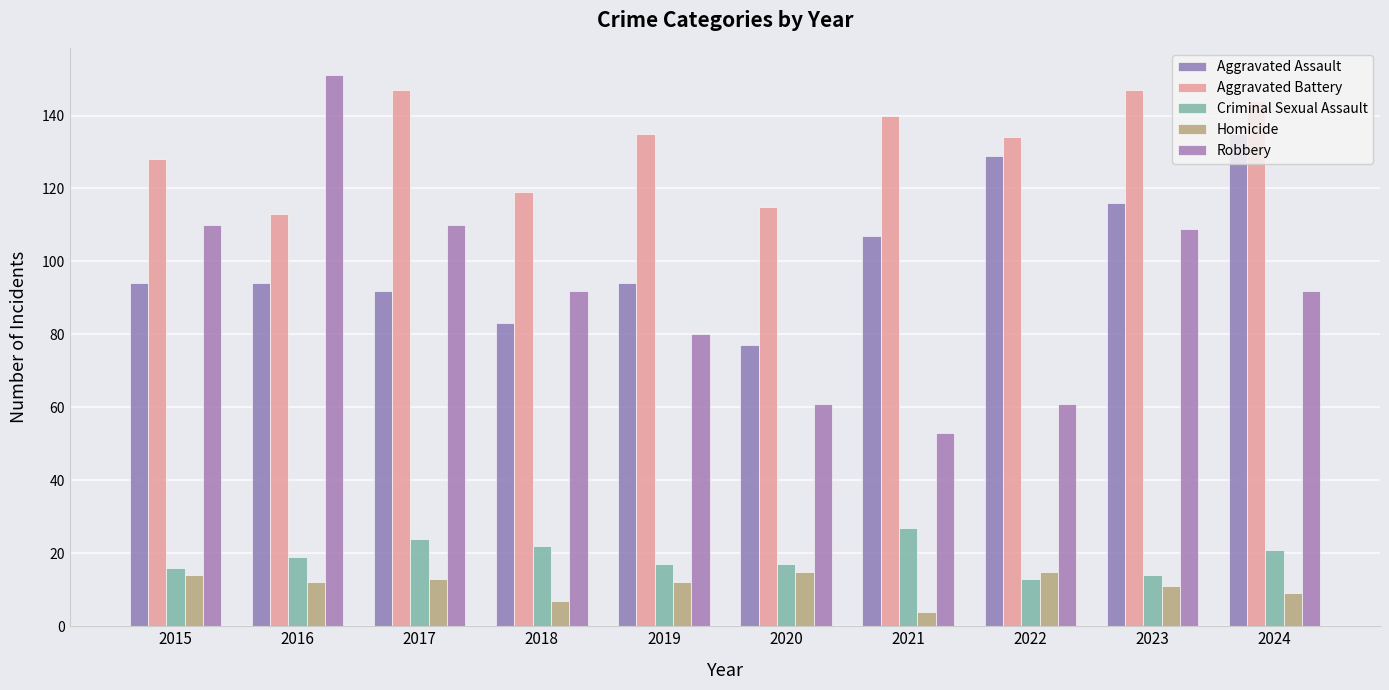

At which category is the sum across all series the highest?

2024